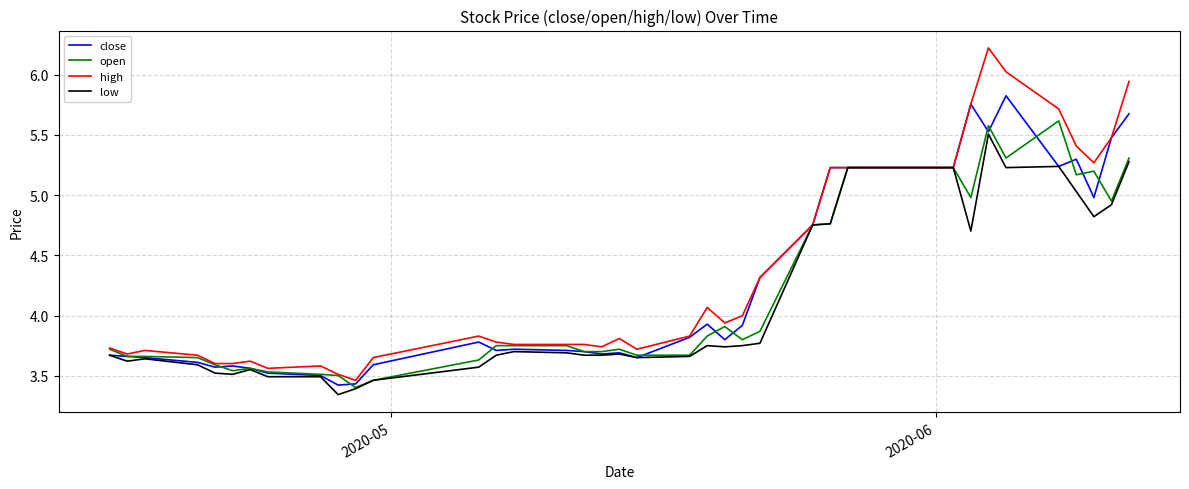

Which series has the widest spread of values?

high